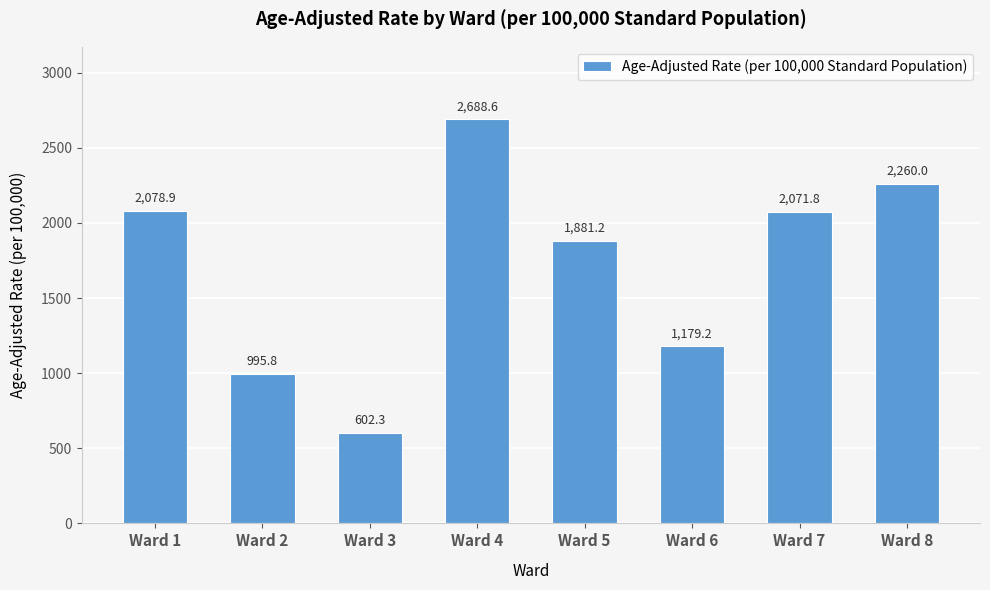

Read the value at Ward 1.

2078.9